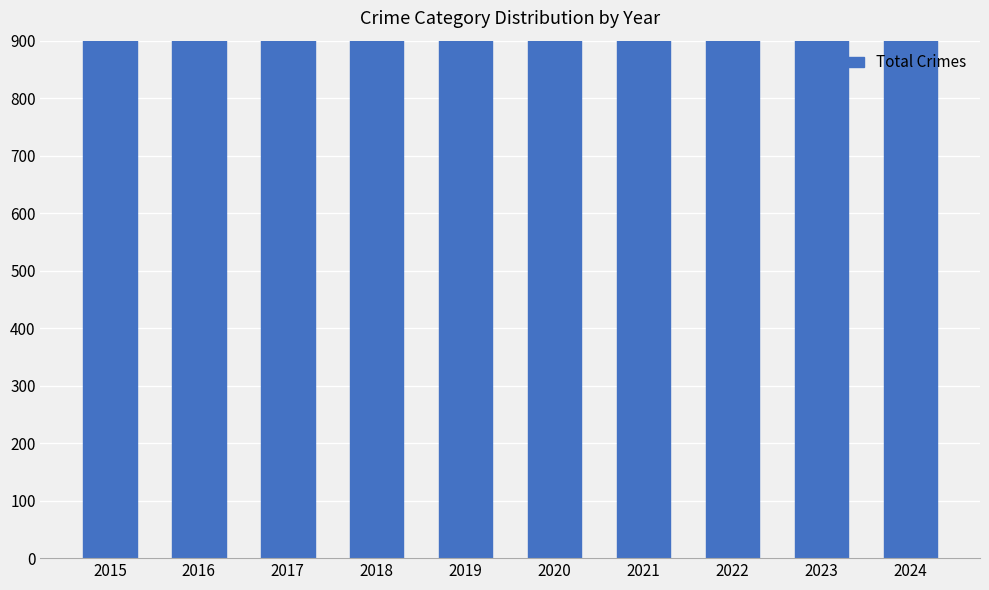

Which label corresponds to the smallest value in the chart?

2024